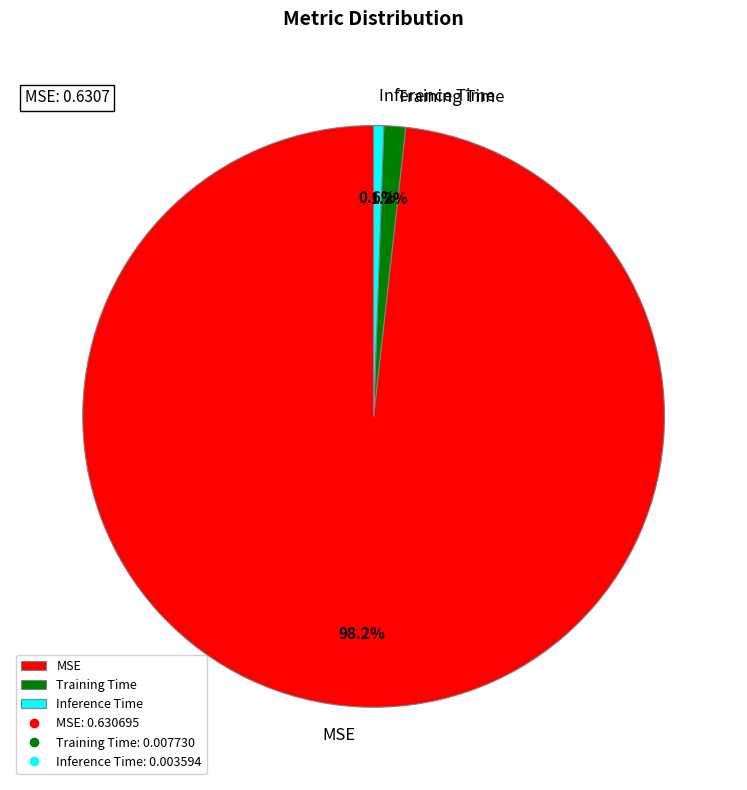

Count the number of slices in the pie.

3